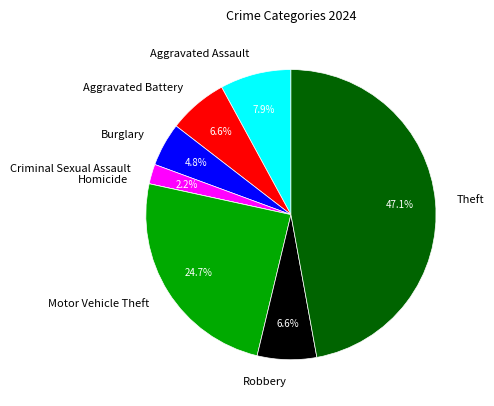

Is there any slice that represents more than half of the pie?

No